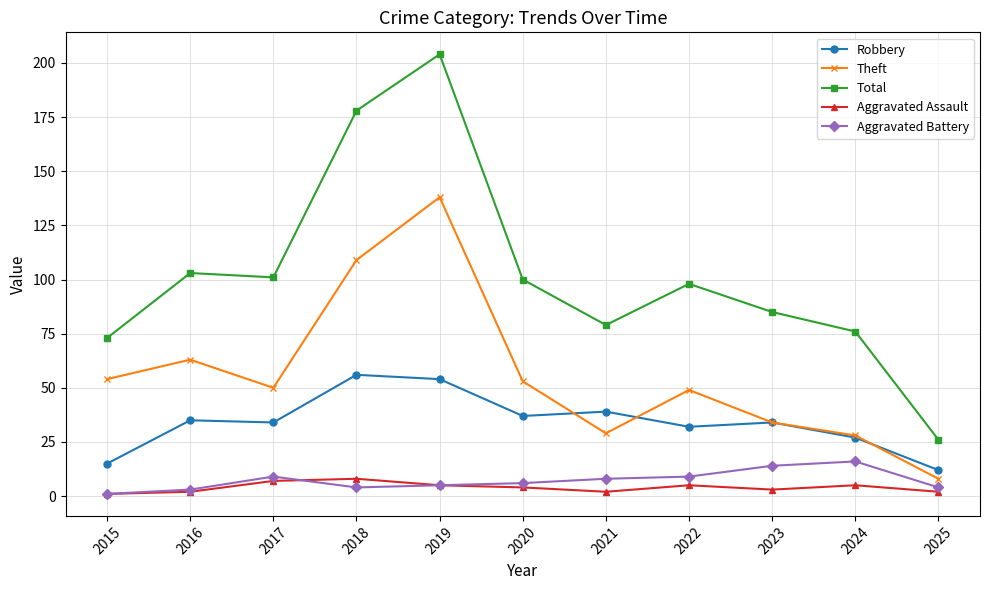

Is it true that Aggravated Assault equals 5 at 2024?

True